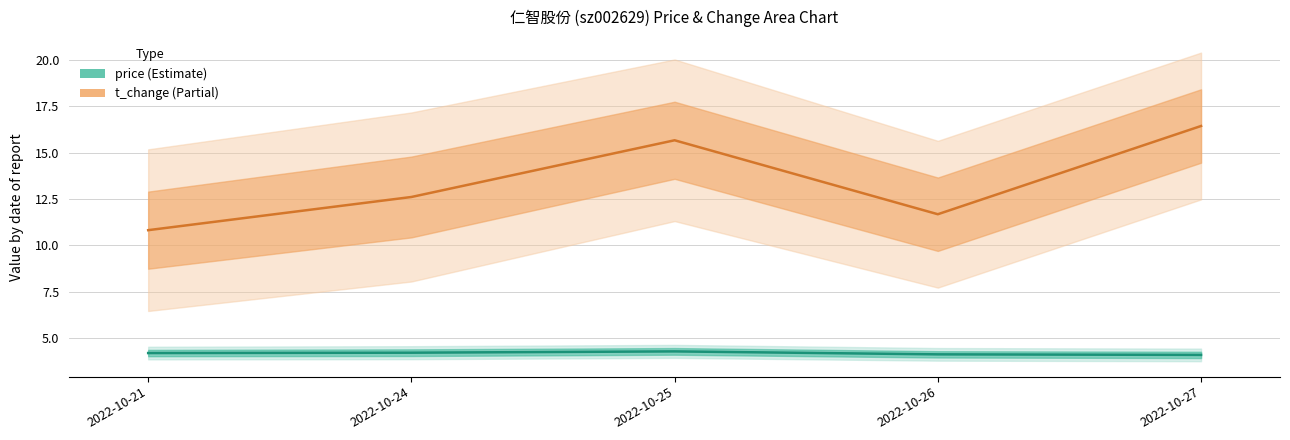

What is the maximum value shown in the chart?

16.4